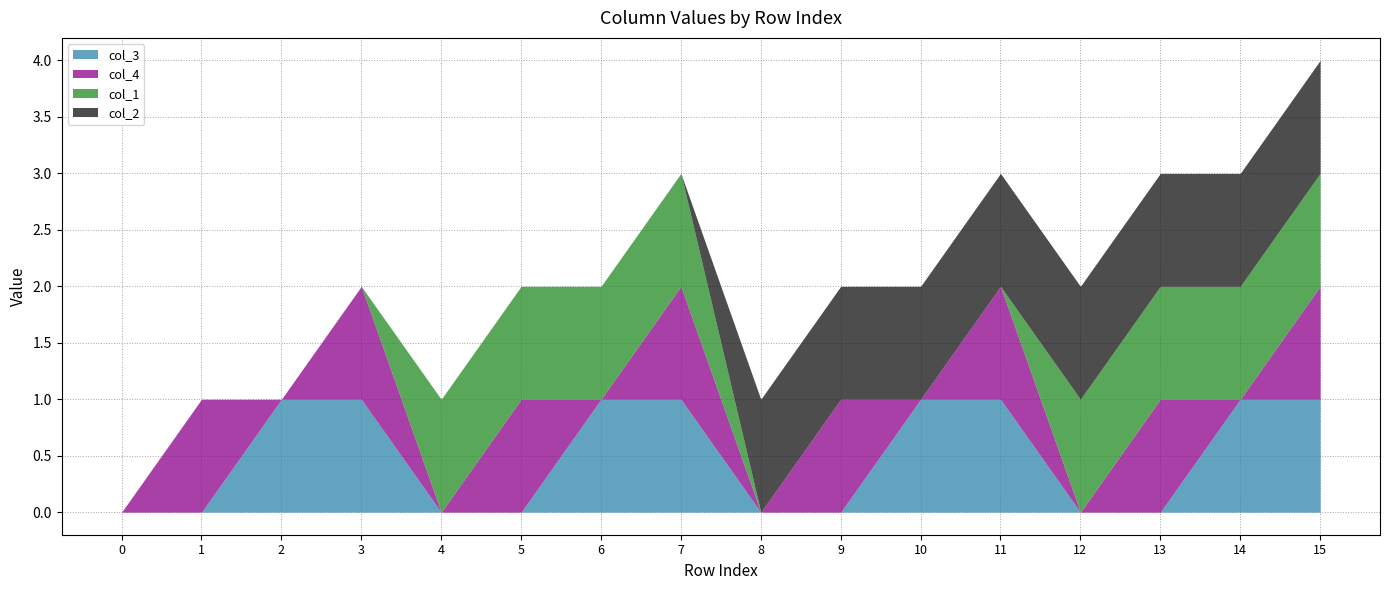

How many data points does each series have?

16